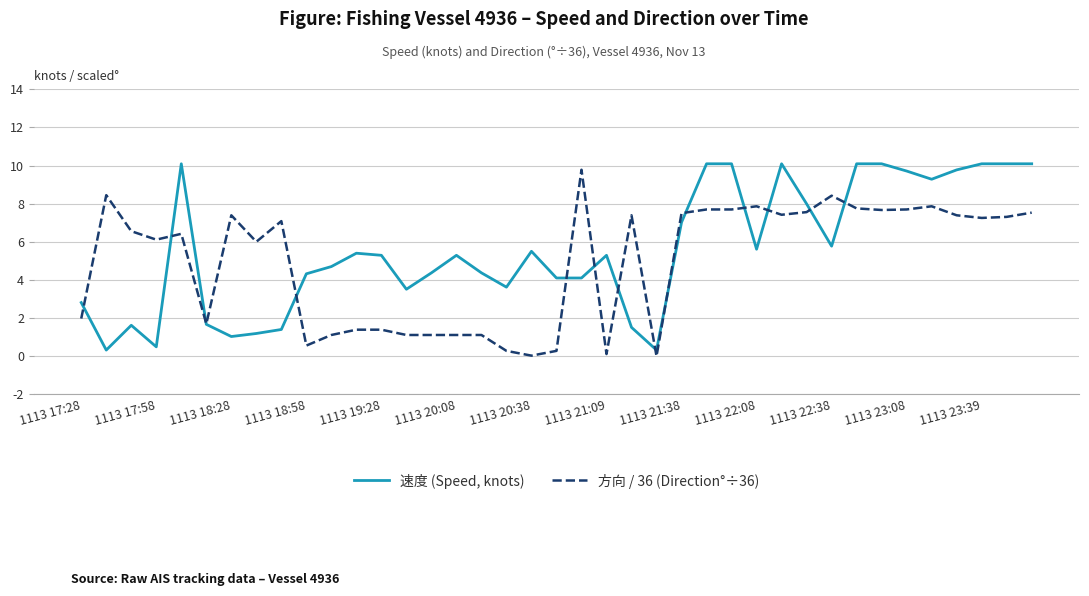

True or false: 速度 (Speed, knots) has more than 1 points higher than both neighbors.

True